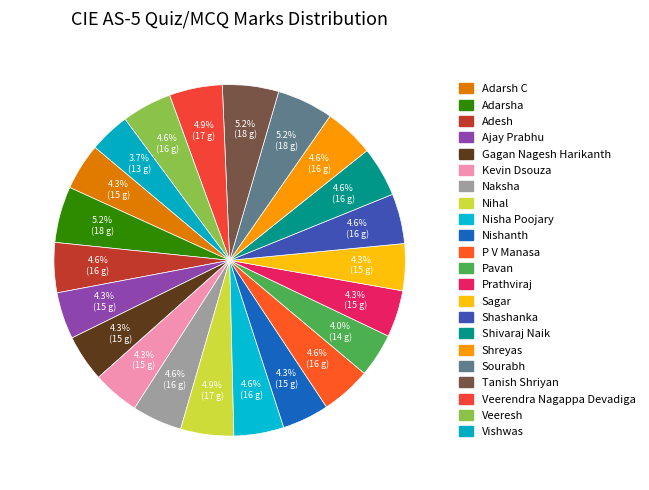

How many segments does this pie chart have?

22